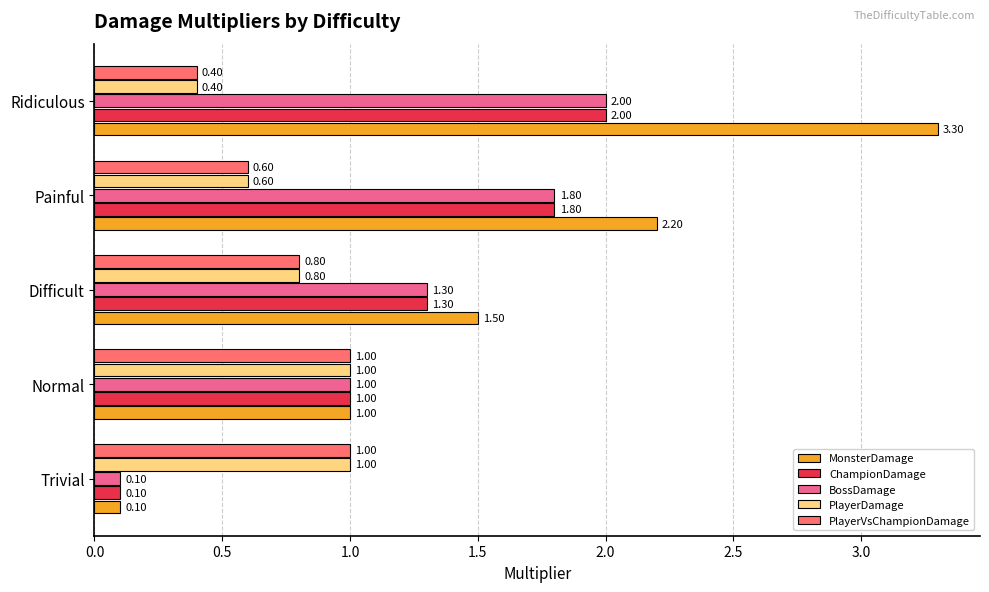

At which category is the sum across all series the highest?

Ridiculous